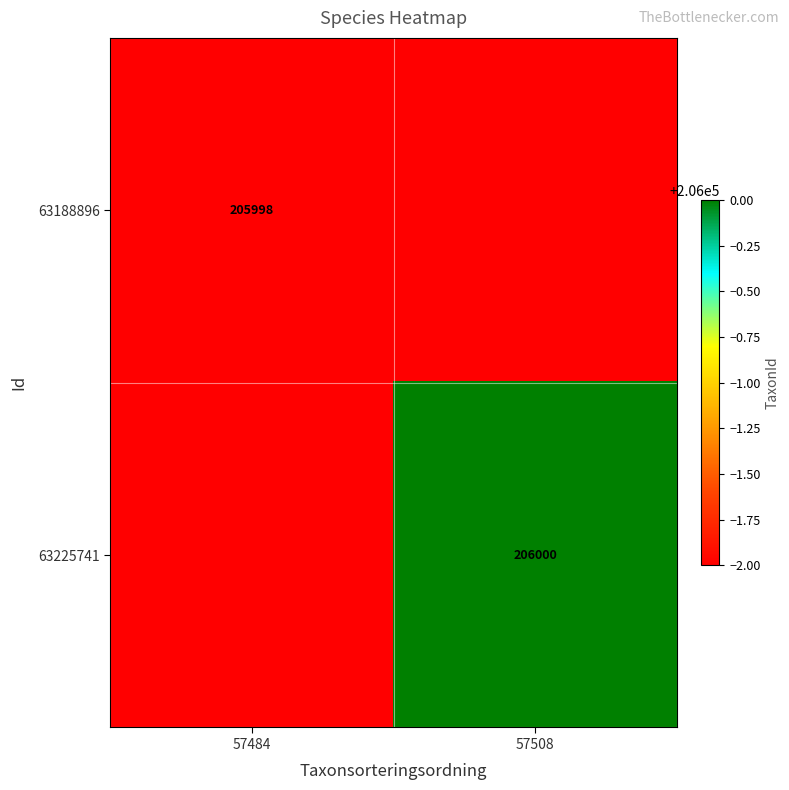

True or false: 63225741 has a value of 285000.1 at 57508.

False